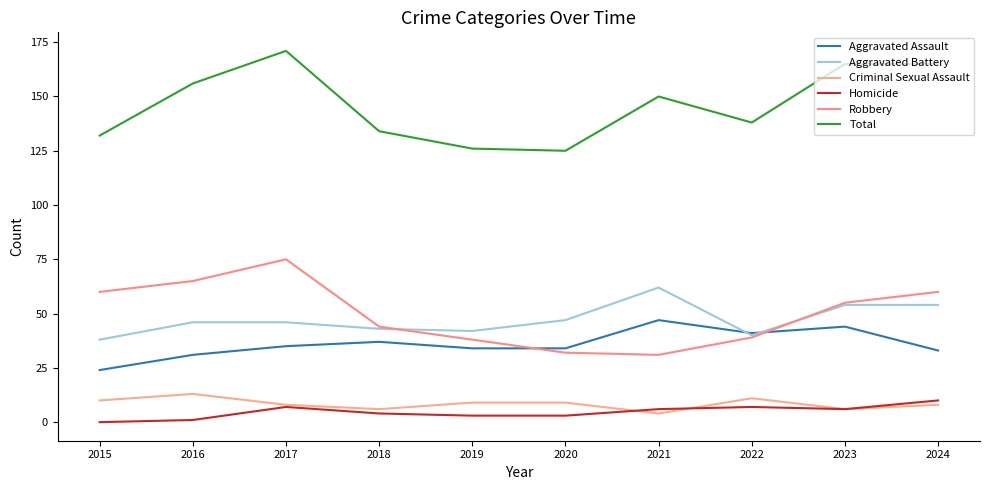

Is this an area chart (filled region under the line)?

No